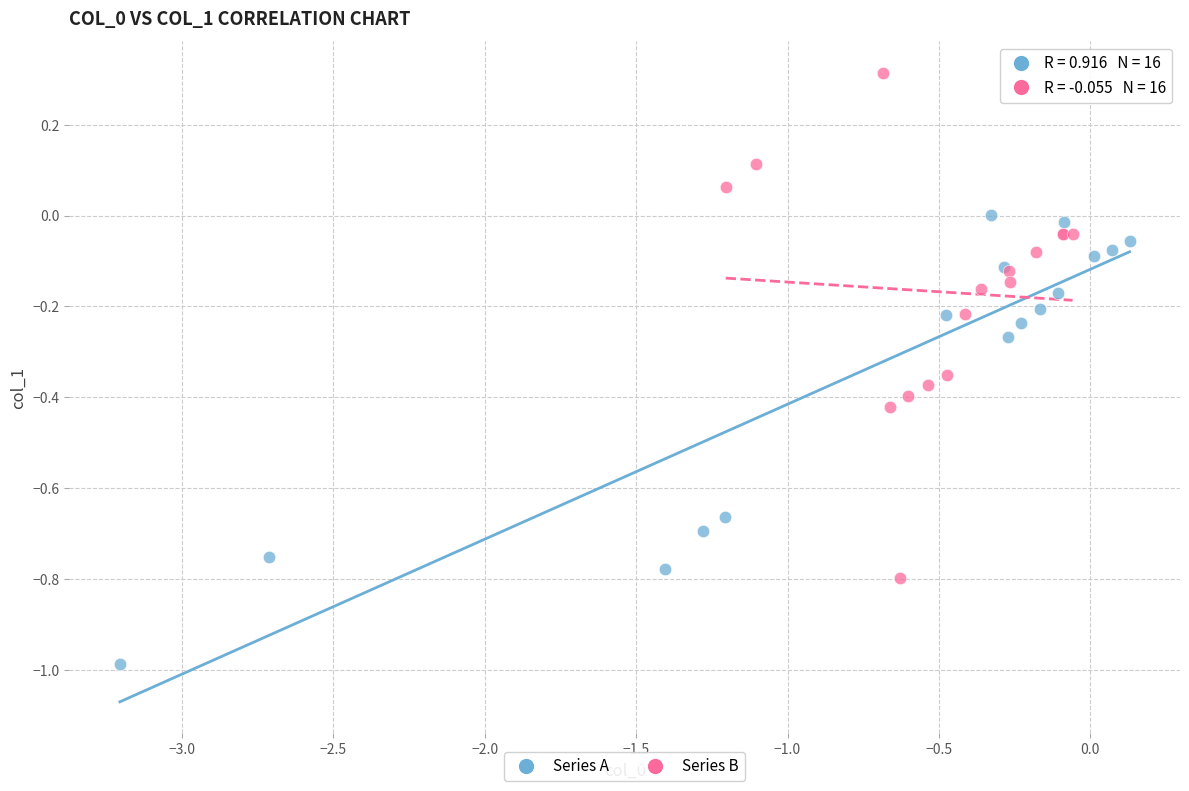

Which series contains the lowest Y value?

Series A